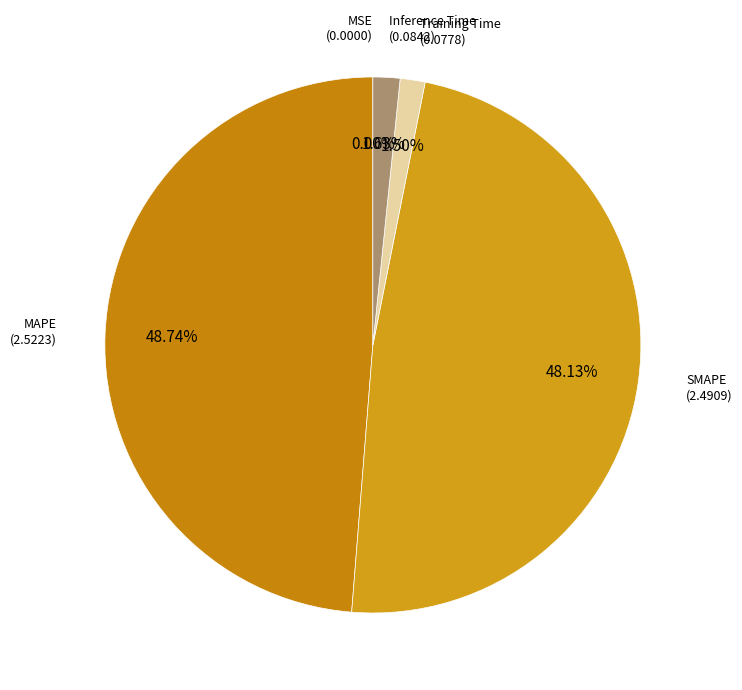

Rank the categories by value from lowest to highest.

MSE, Training Time, Inference Time, SMAPE, MAPE